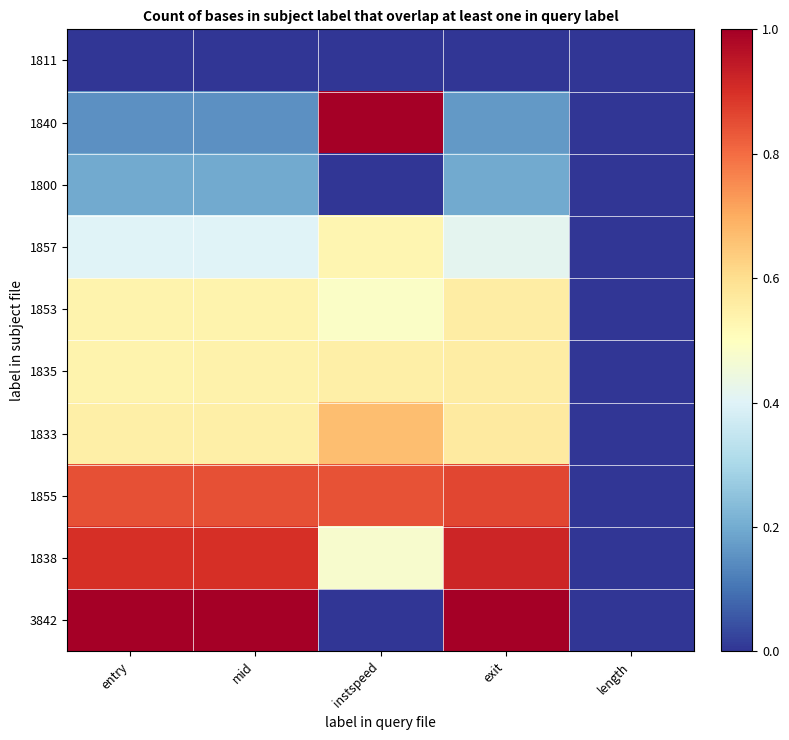

What is the total value across all series at mid?

5.1